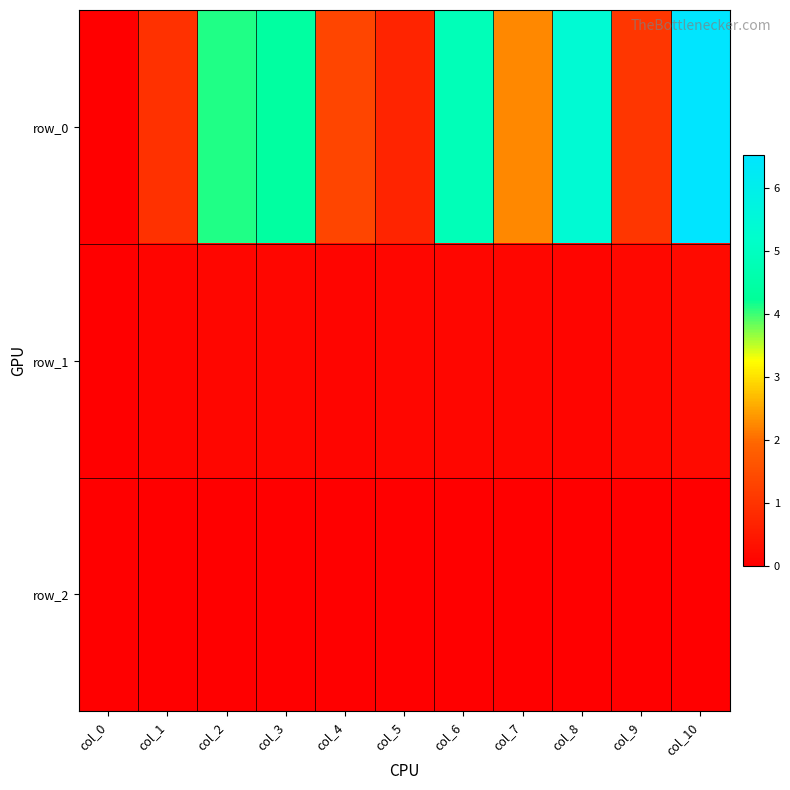

The value of row_1 at col_2 is 0.0. True or false?

False